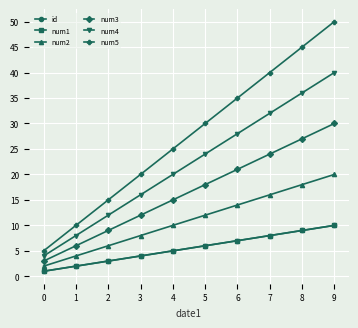

What is the difference between the highest and lowest values at 3?

16